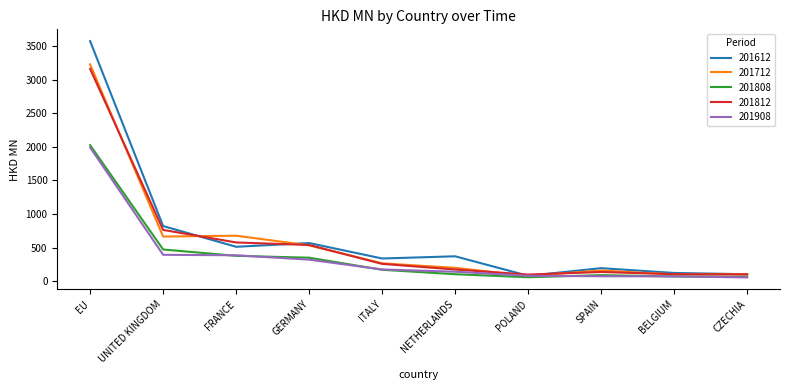

What is the highest value of the 201712 series?

3227.2